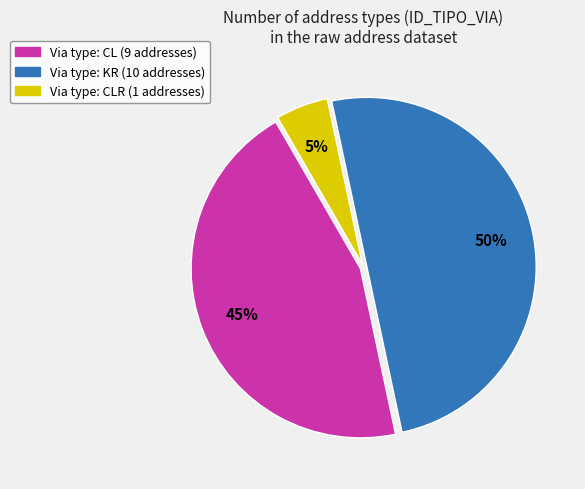

To the nearest percent, what is the average slice percentage?

33%